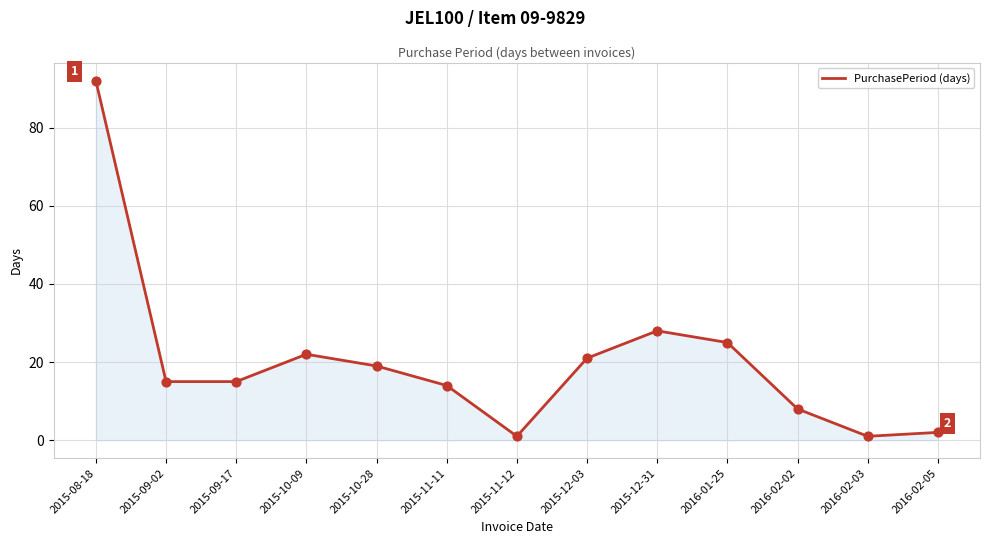

Approximately how many times larger is the value at 2015-08-18 compared to 2015-11-12?

92.0